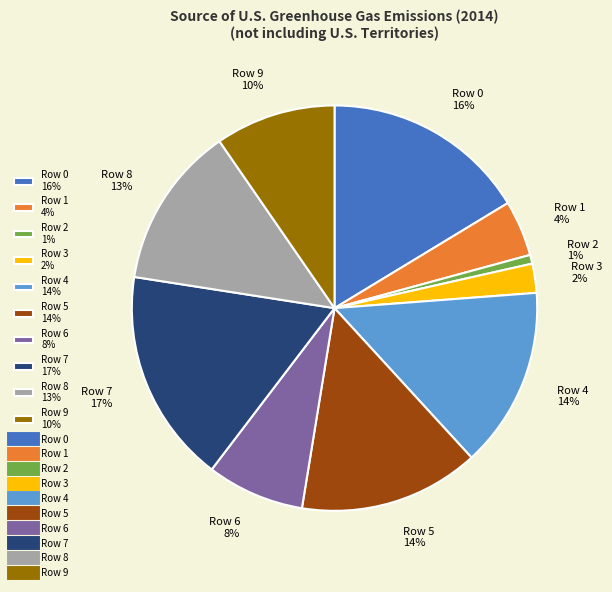

To the nearest percent, what is the average slice percentage?

10%